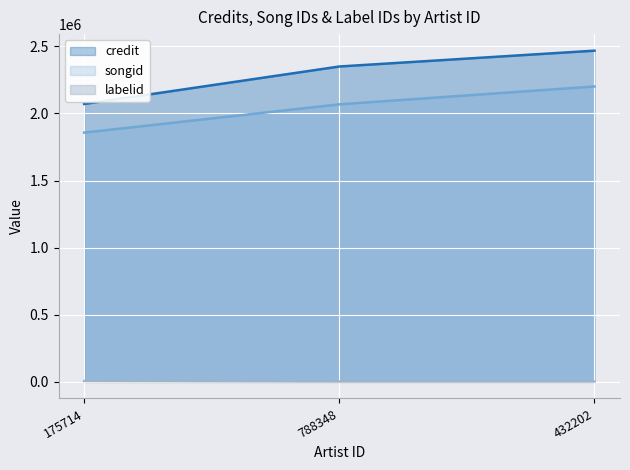

Does the chart display data point markers on the line(s)?

No